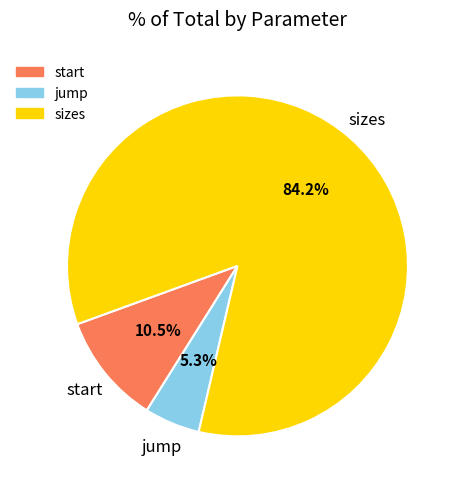

Which has a higher value, jump or start?

start